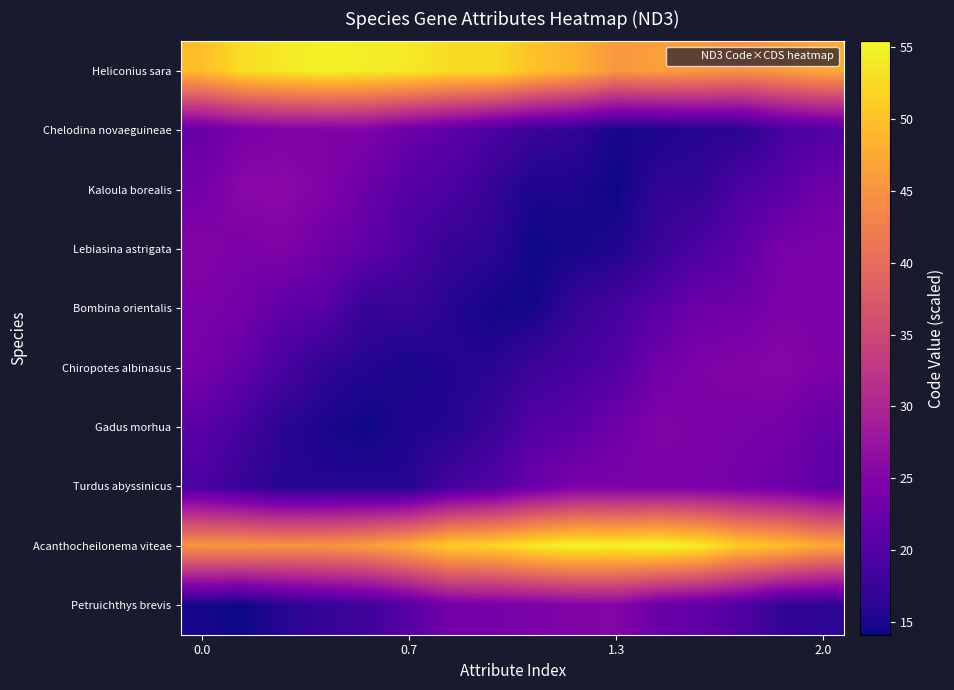

At how many categories does at least one series exceed 40?

16